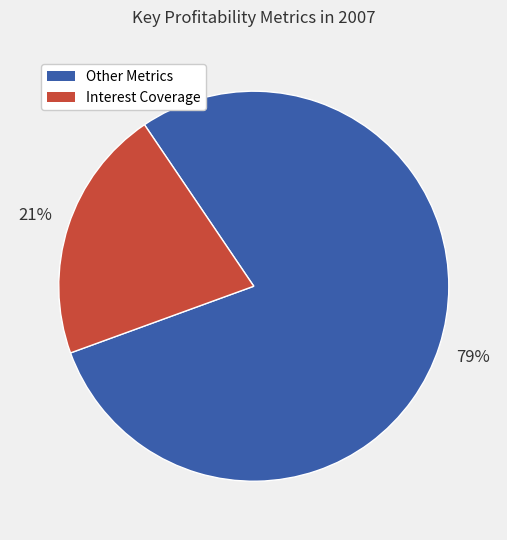

Does any single category account for the majority?

Yes